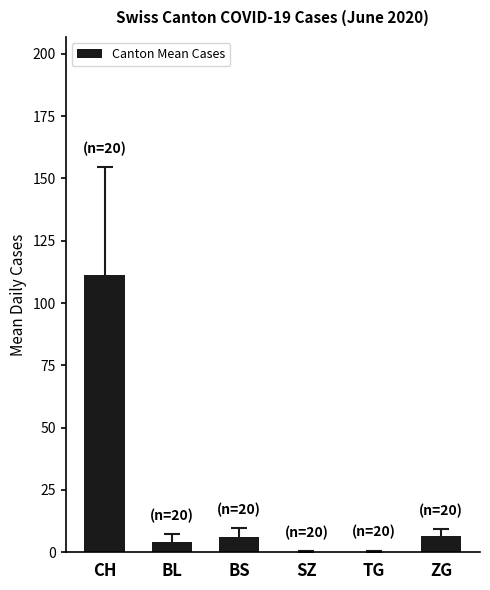

What is the change in value from CH to BS?

-105.1